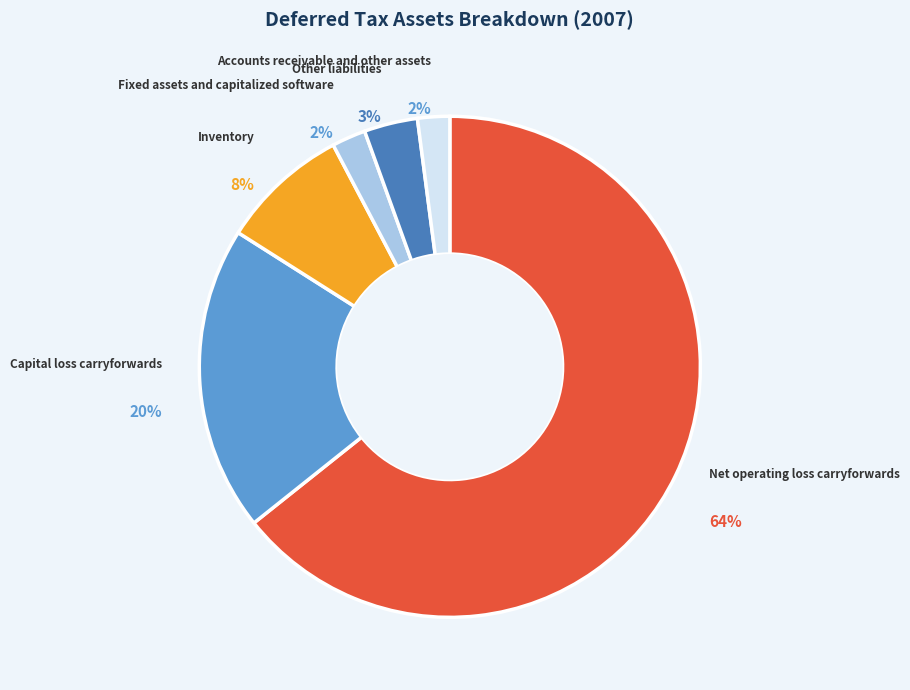

Which has a higher value, Fixed assets and capitalized software or Capital loss carryforwards?

Capital loss carryforwards